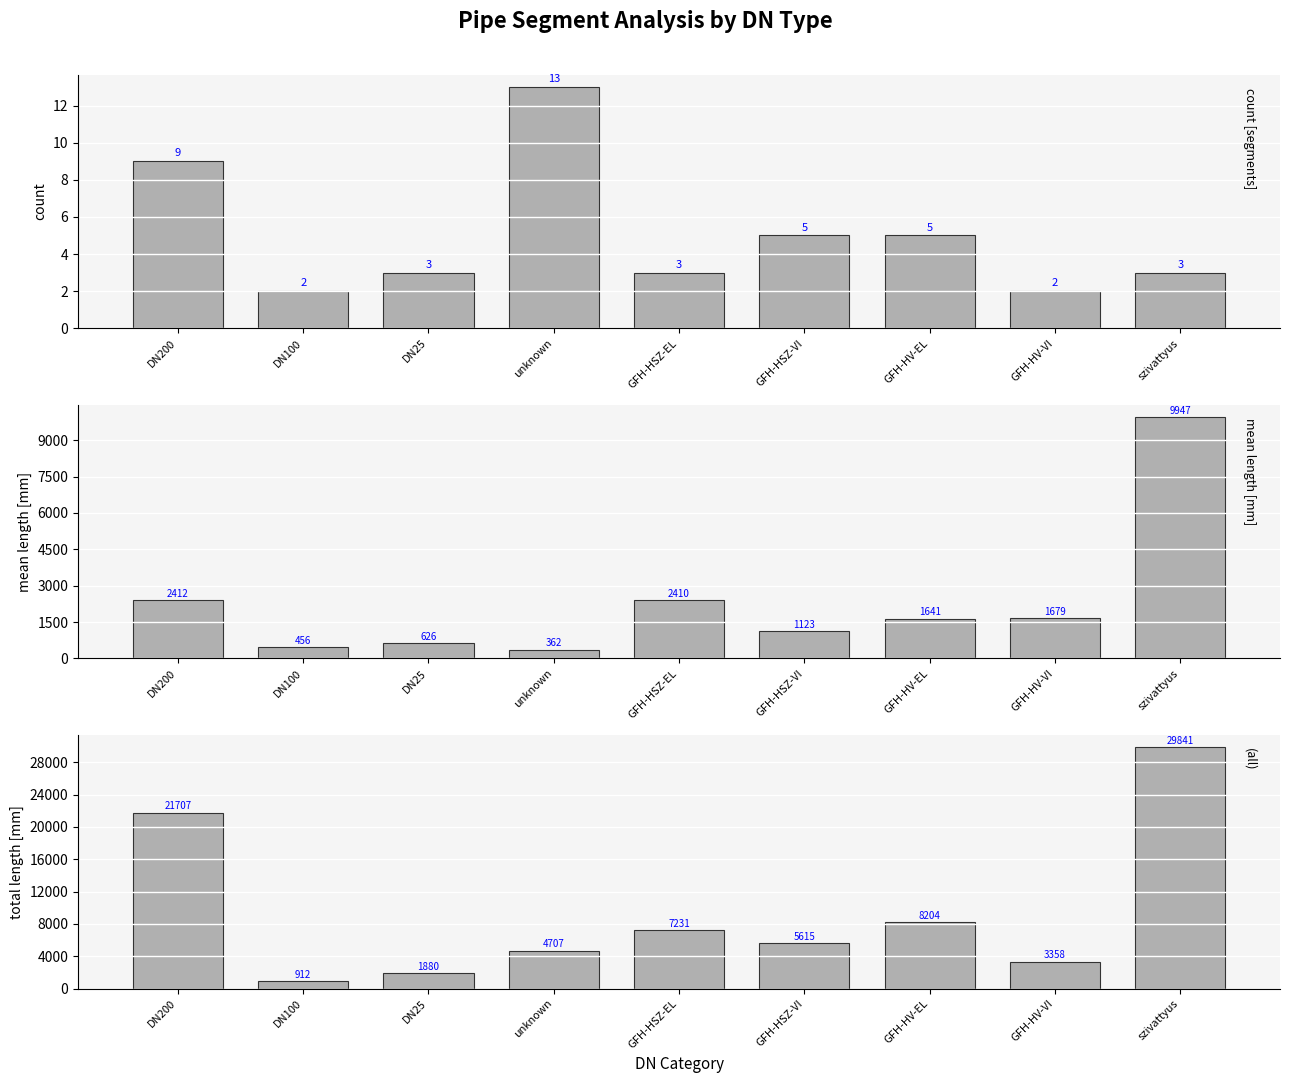

Which series has the widest spread of values?

total_length